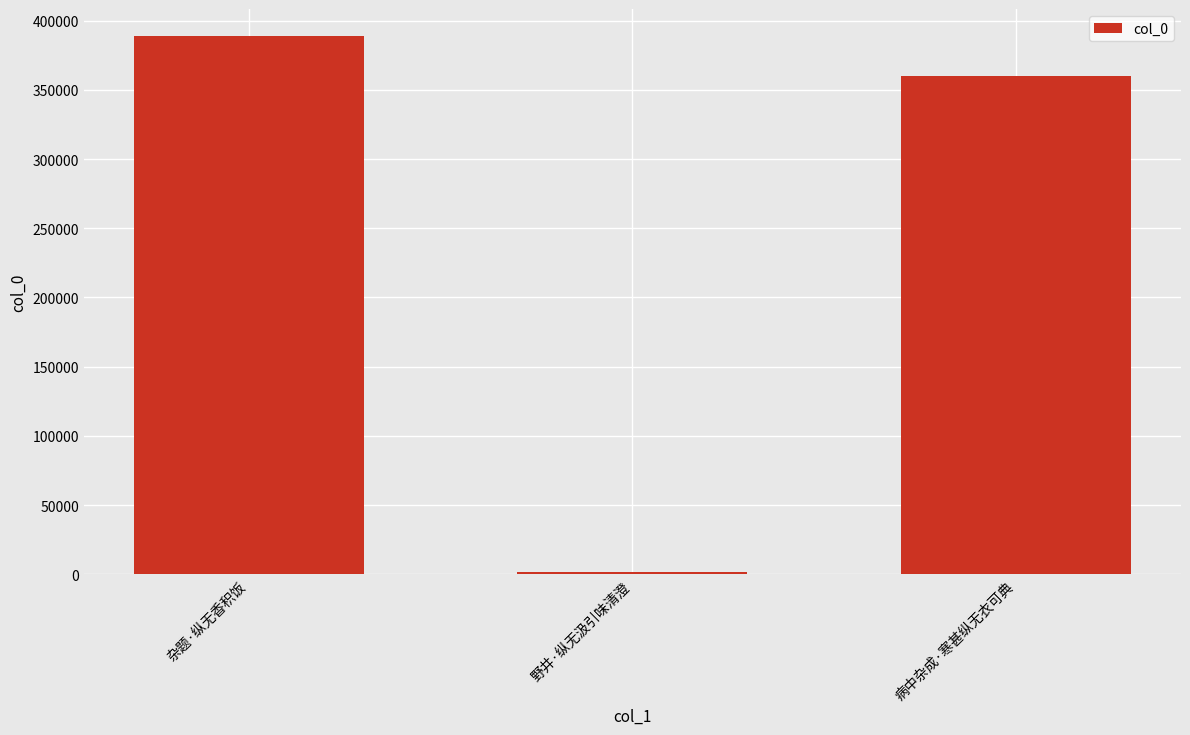

Approximately how many times larger is the value at 病中杂成·寒甚纵无衣可典 compared to 杂题·纵无香积饭?

0.9